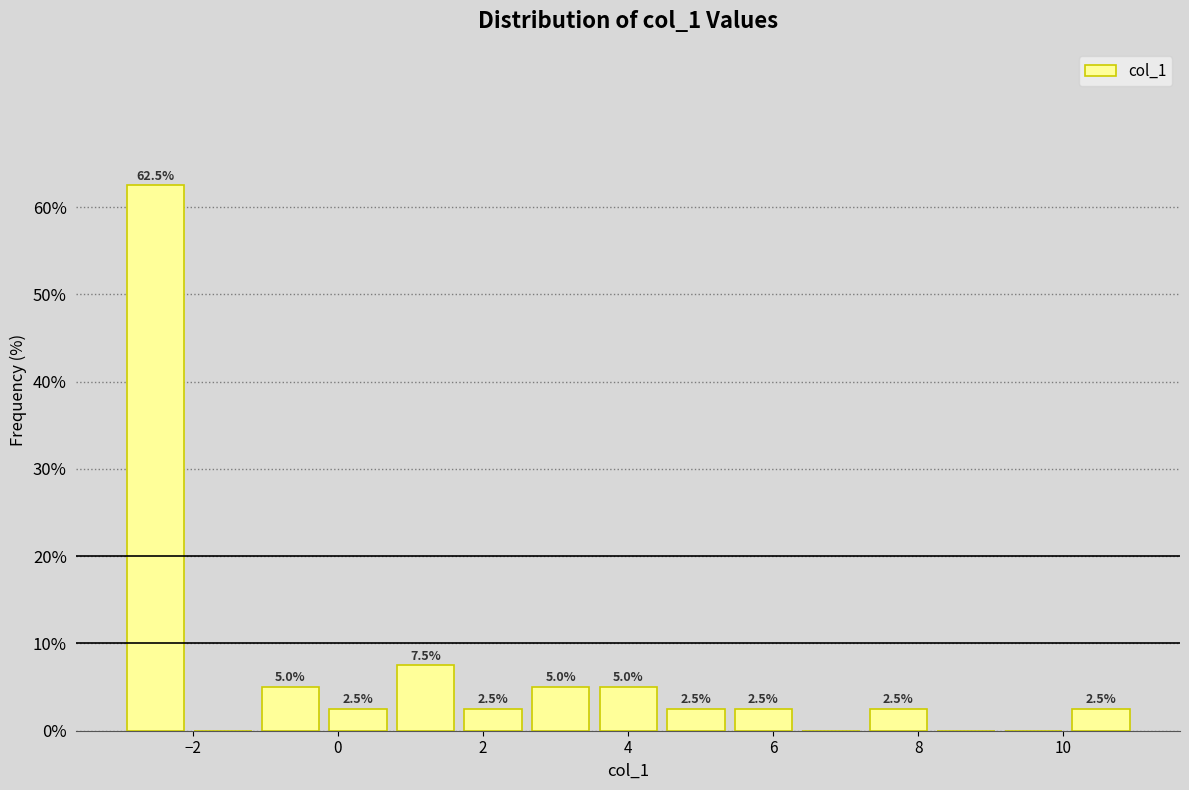

Which range on the x-axis has the tallest bar?

-3.0 to -2.0